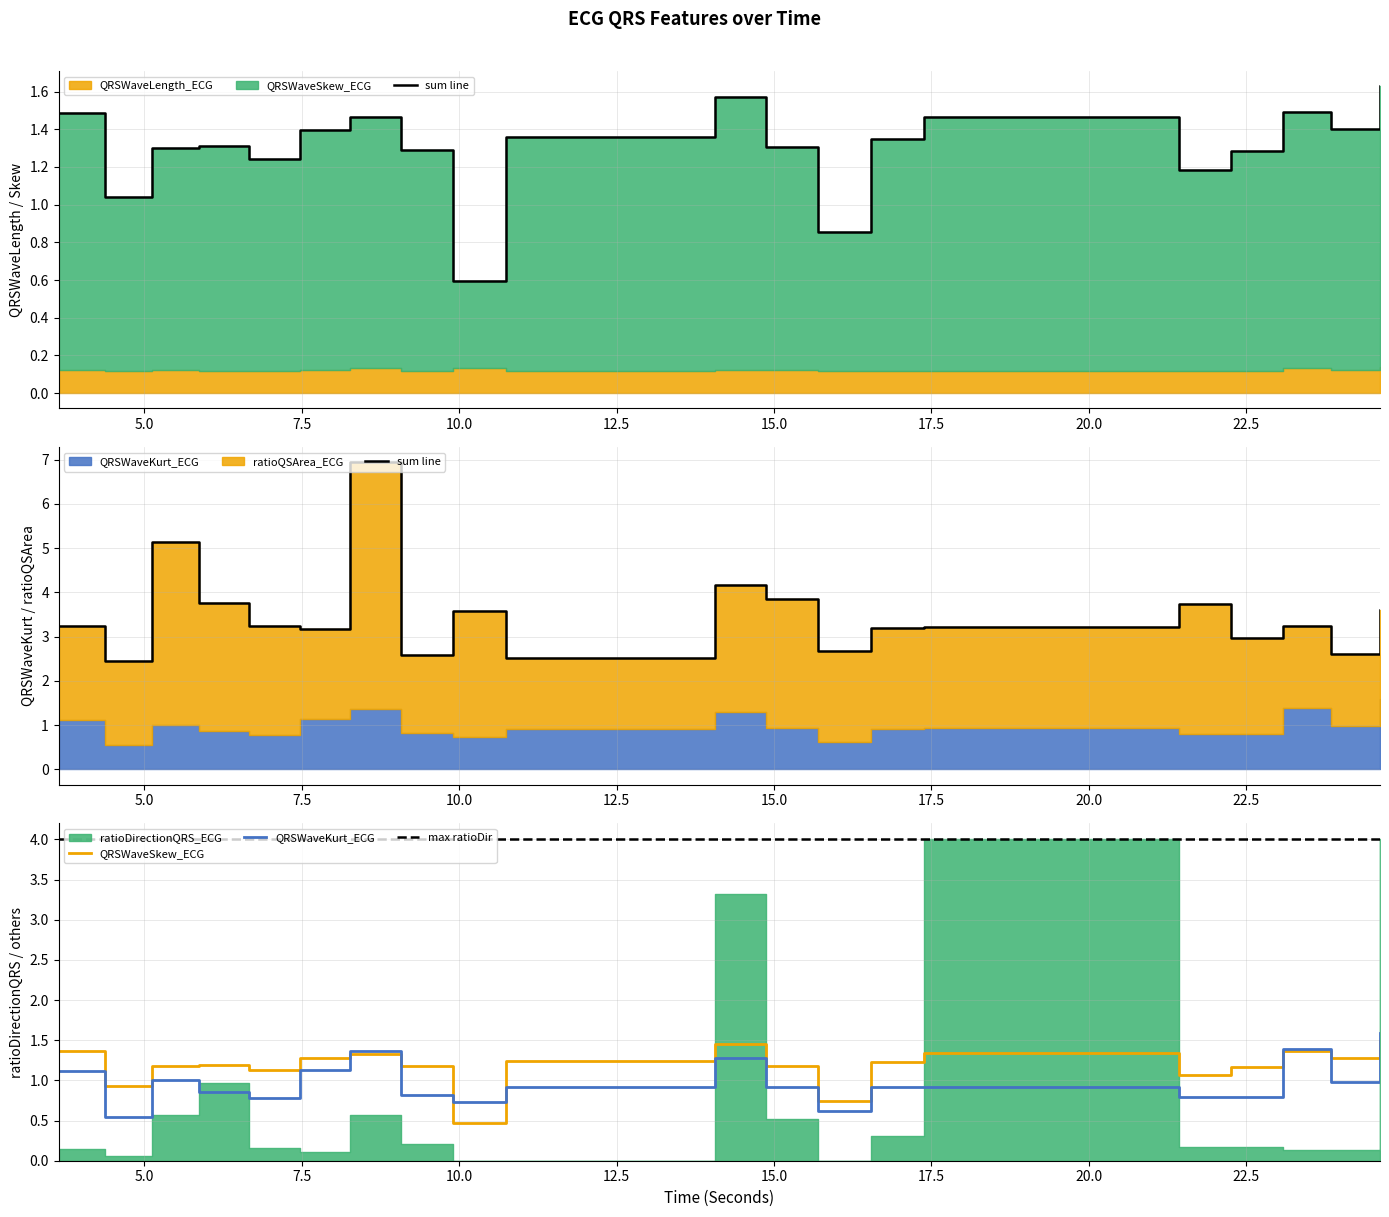

What is the highest value of the QRSWaveSkew_ECG series?

1.5